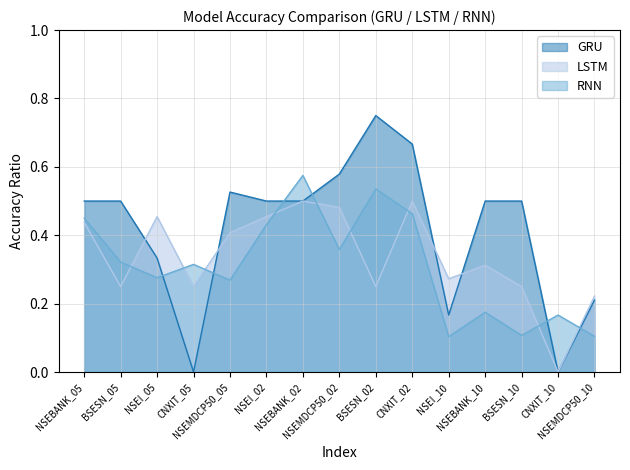

Which category has the lowest value across all series?

CNXIT_05